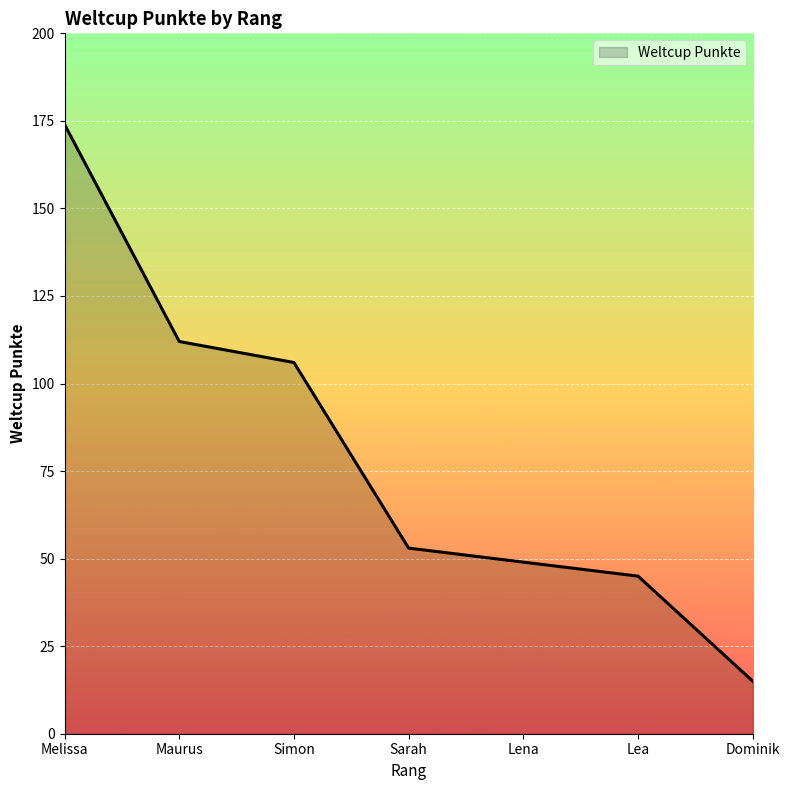

Does the chart display data point markers on the line(s)?

No